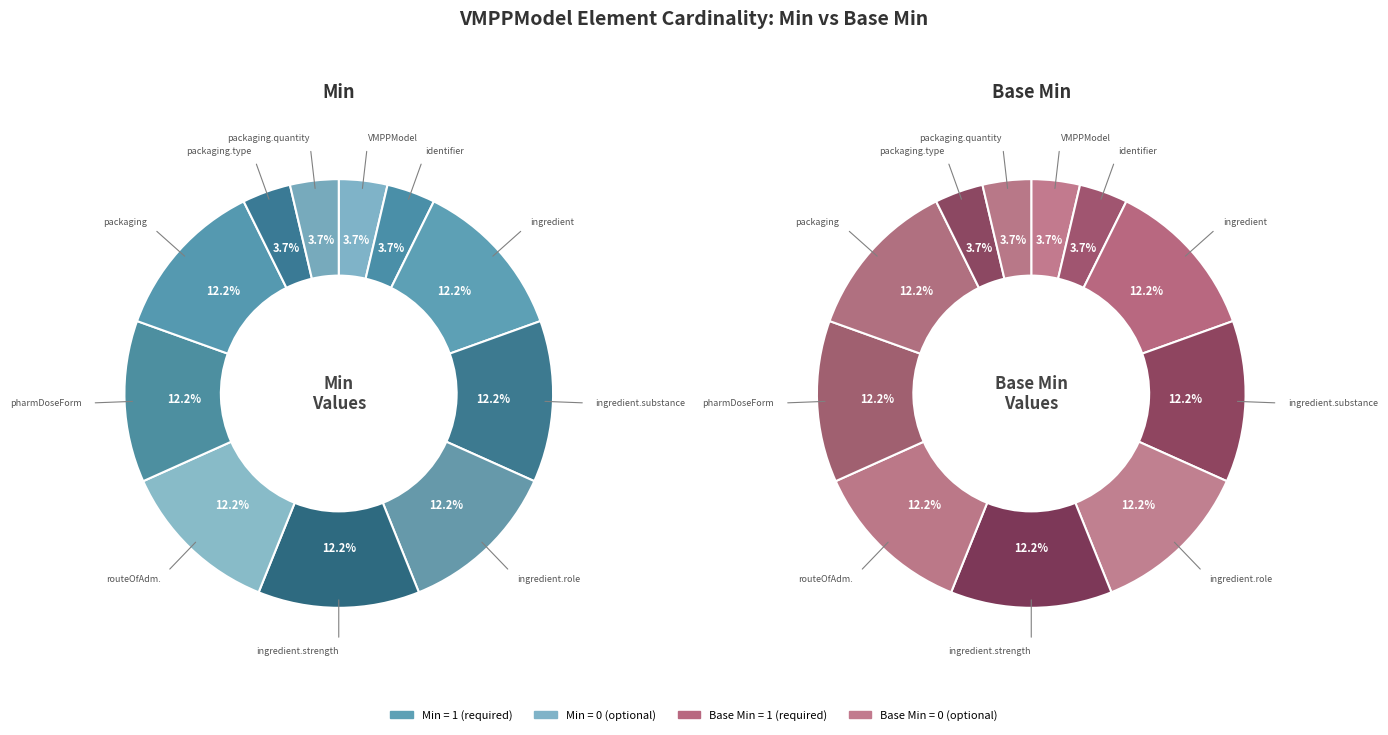

The 6 slice represents 20% of the pie. True or false?

False